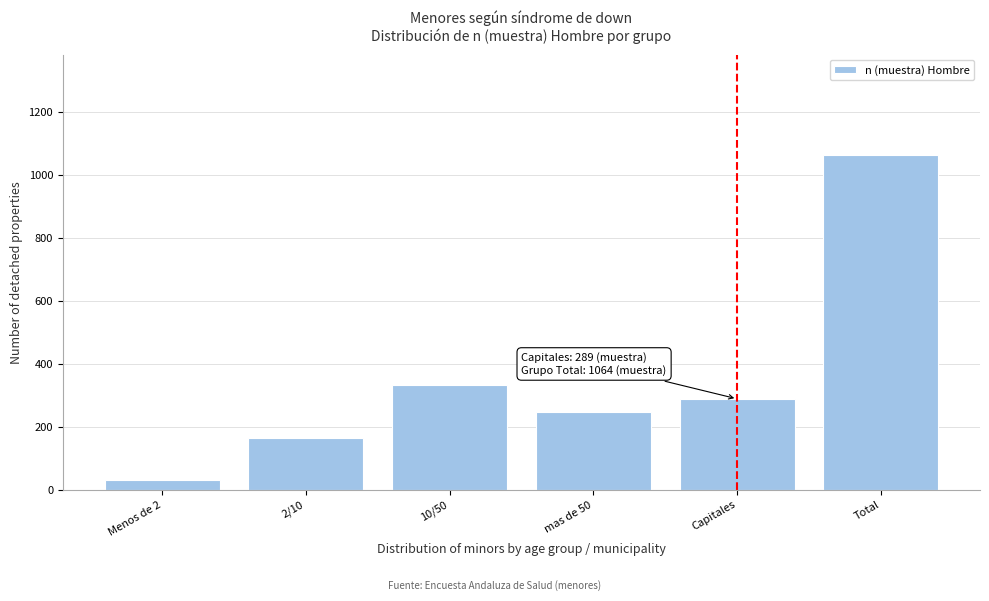

Reading right to left, transcribe all the data shown in this chart.

Total=1064	Capitales=289	mas de 50=248	10/50=332	2/10=165	Menos de 2=30